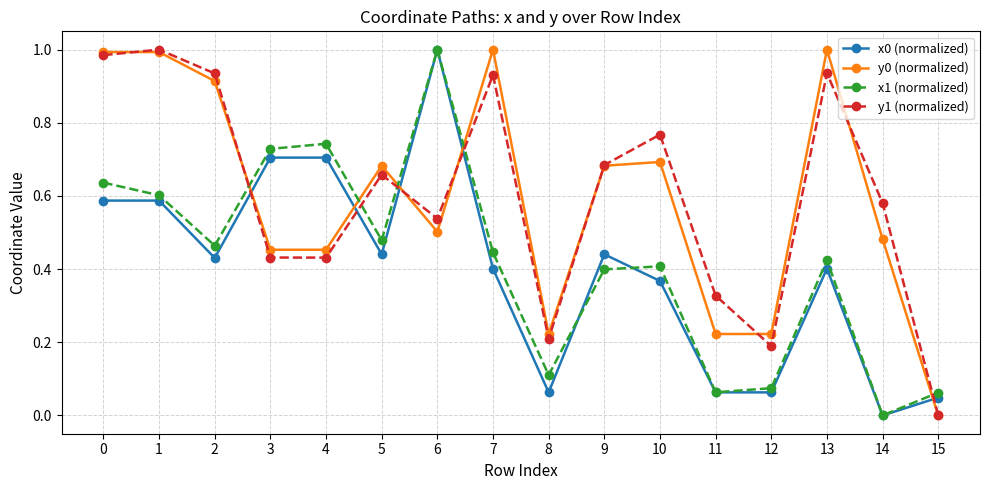

Is the value of y1 (normalized) at 8 greater than the value of x0 (normalized) at 2?

No